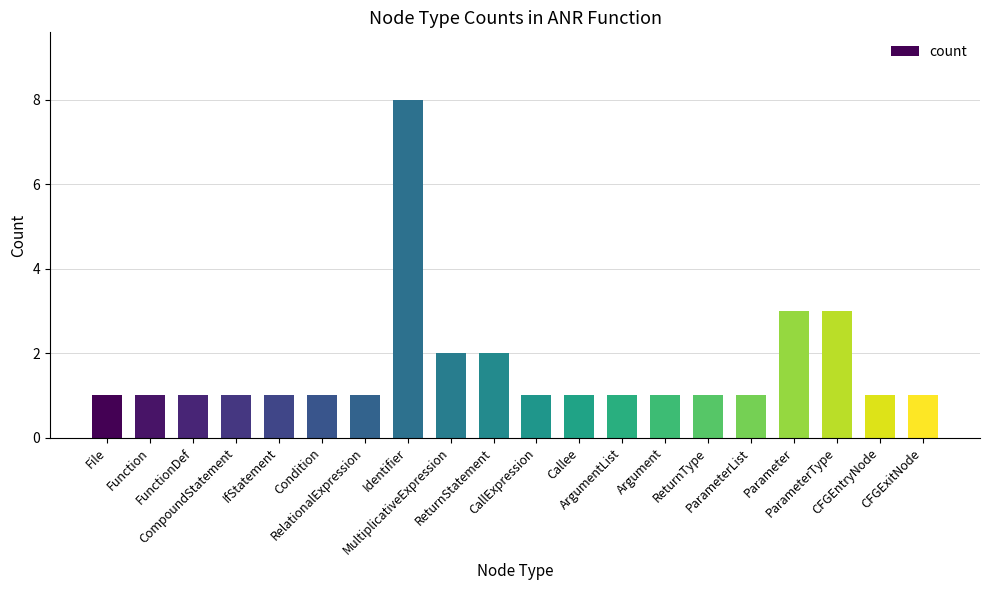

Reading left to right, transcribe all the data shown in this chart.

1	1	1	1	1	1	1	8	2	2	1	1	1	1	1	1	3	3	1	1